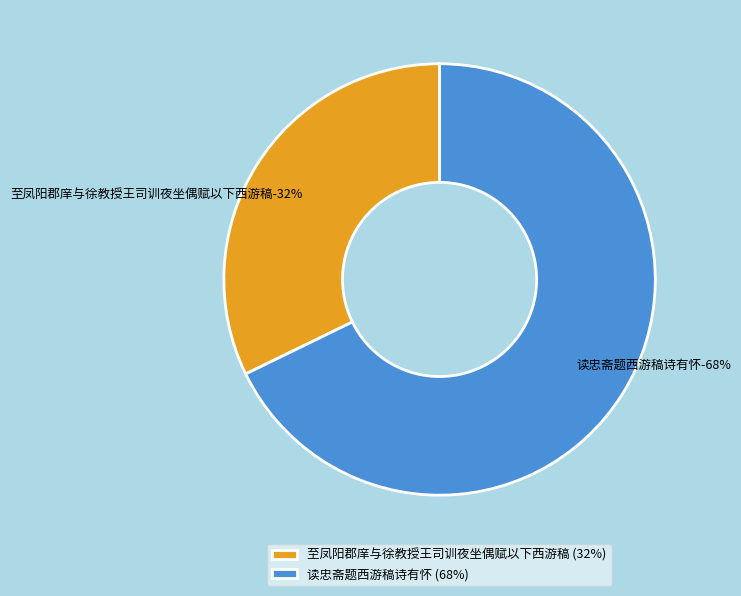

Count the number of slices in the pie.

2